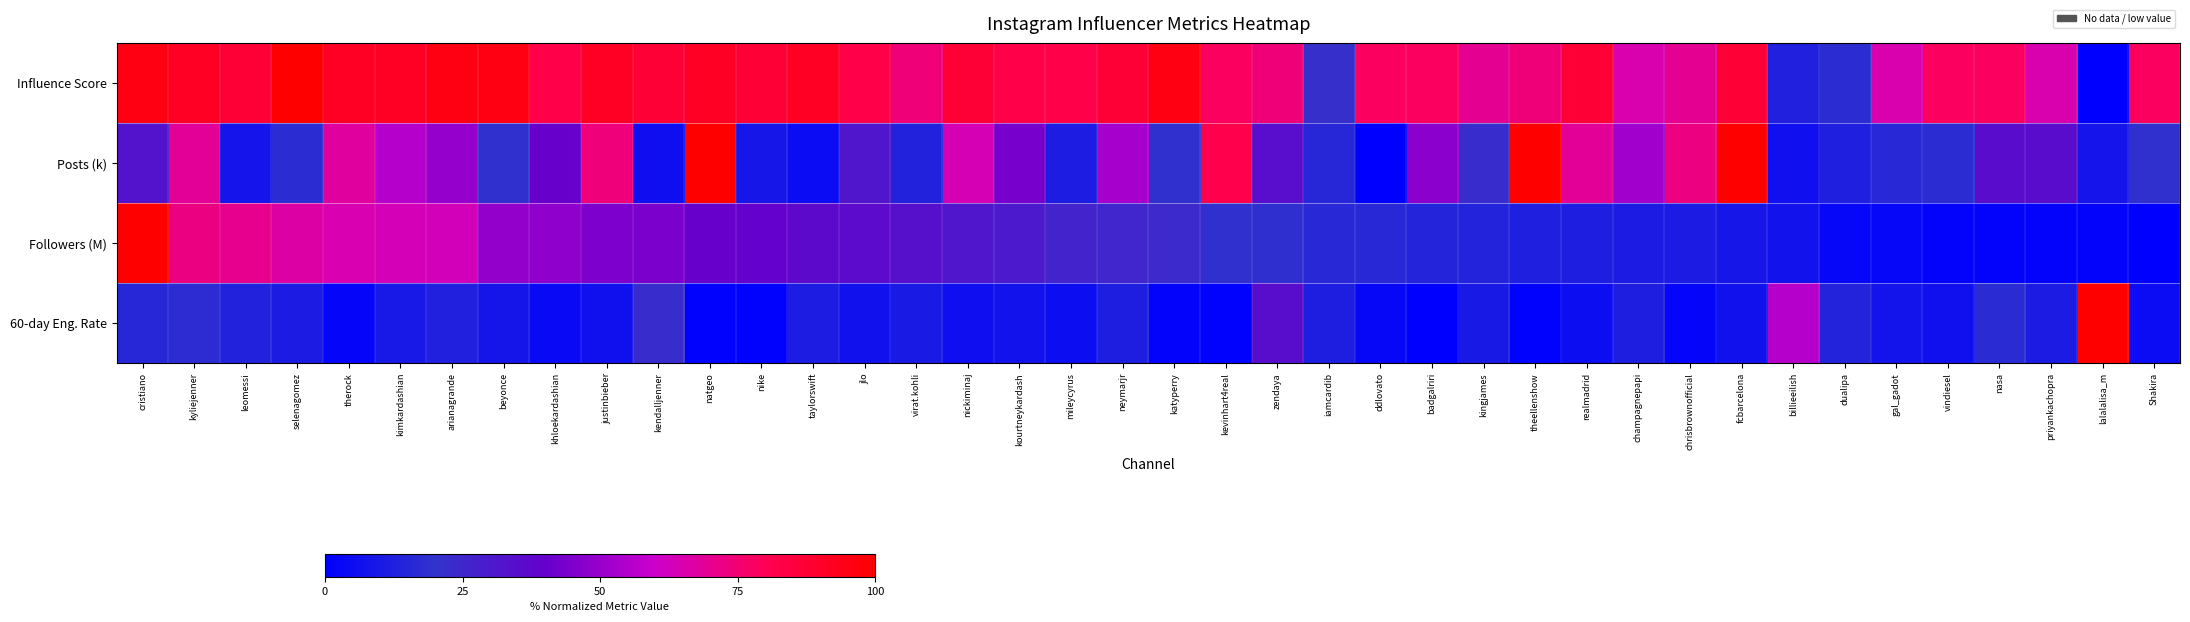

At how many categories does at least one series exceed 51?

38